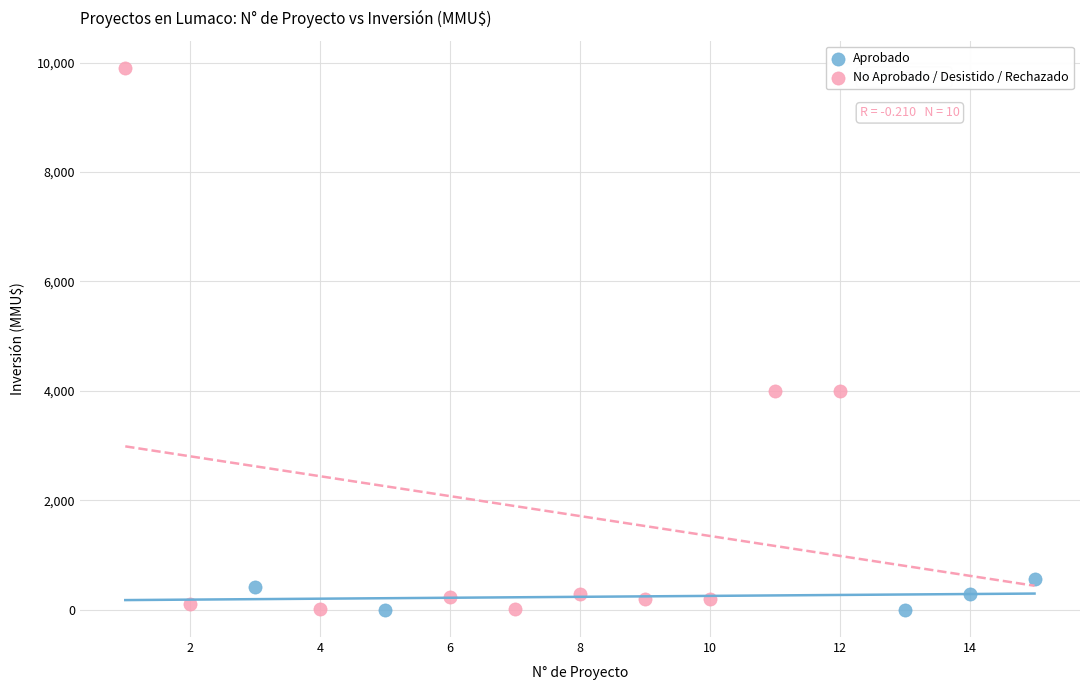

Which series has the largest Y range (max minus min)?

No Aprobado / Desistido / Rechazado